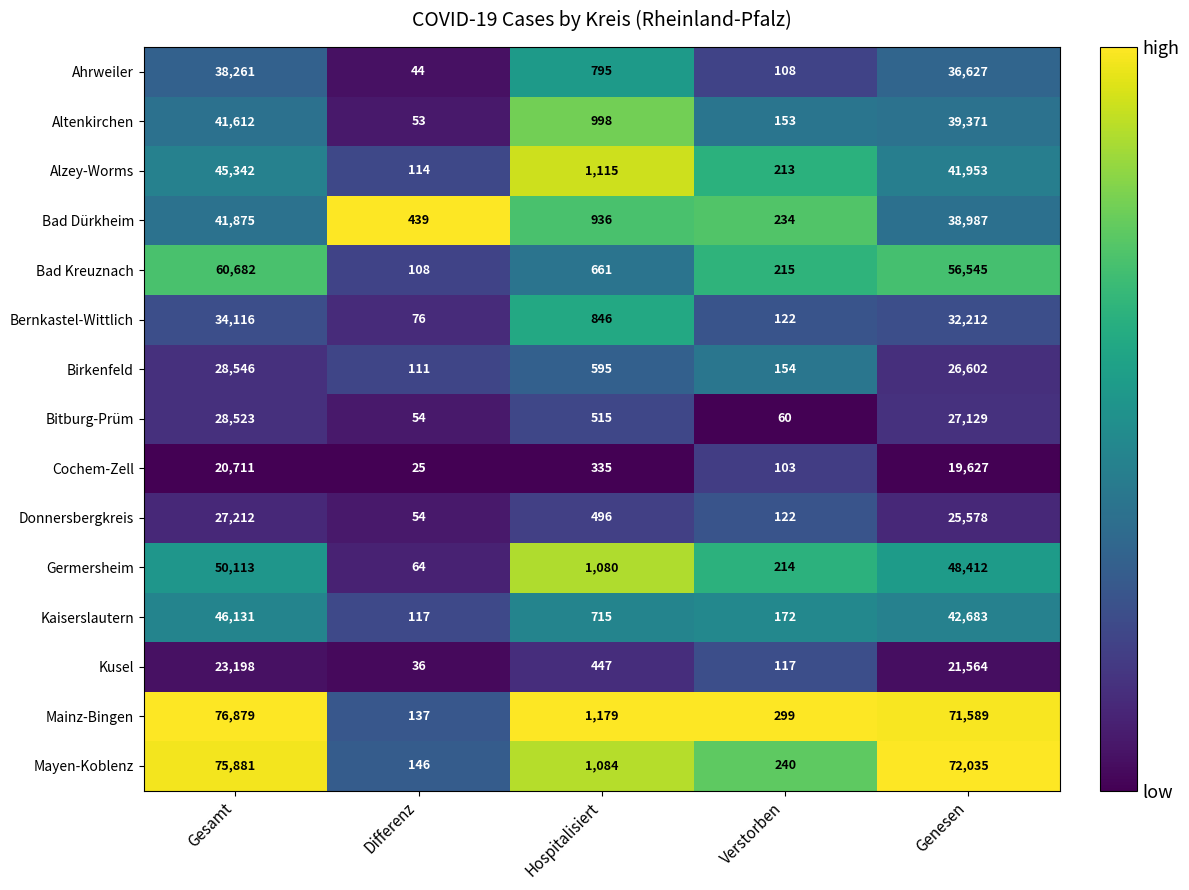

What is the maximum value shown in the chart?

76879